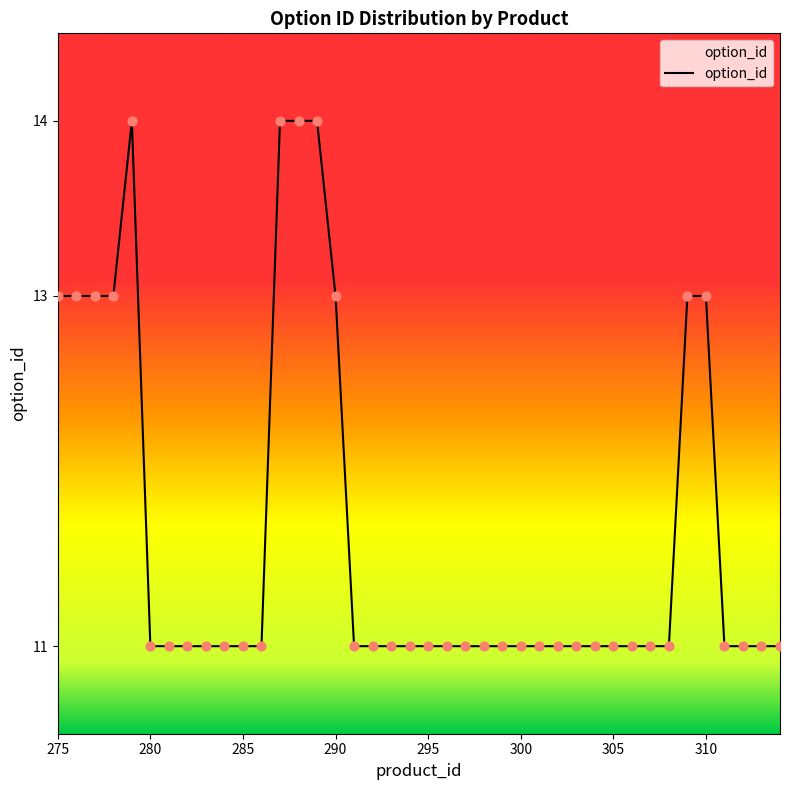

What is the greatest value displayed?

14